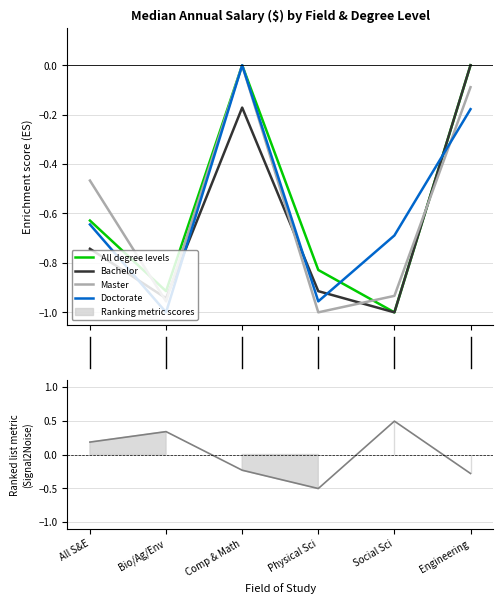

Where is the first local maximum for All degree levels?

Comp & Math